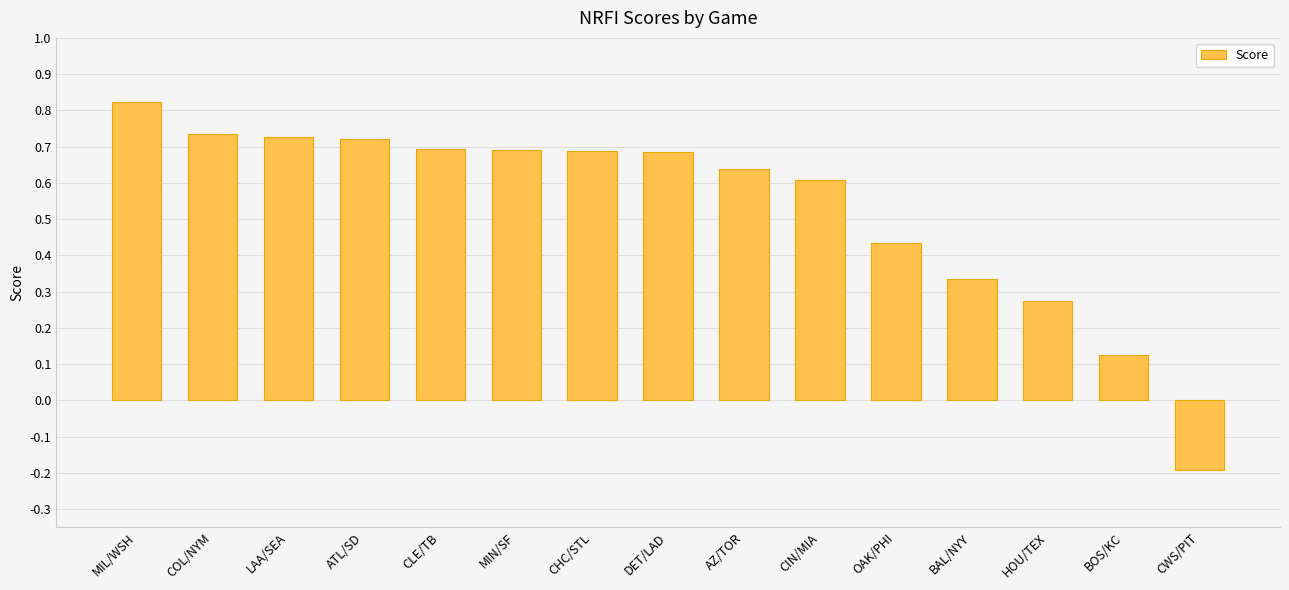

Is it true that the value at CWS/PIT is -0.2?

True